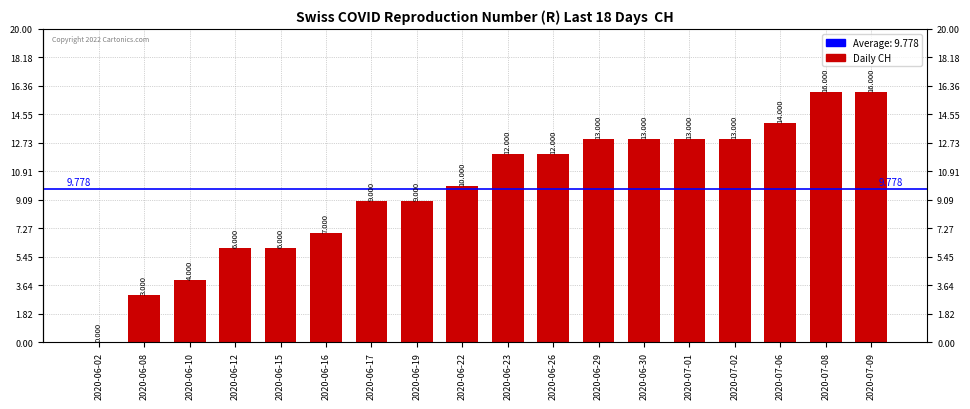

The chart shows a value of 1 at 2020-06-15. True or false?

False